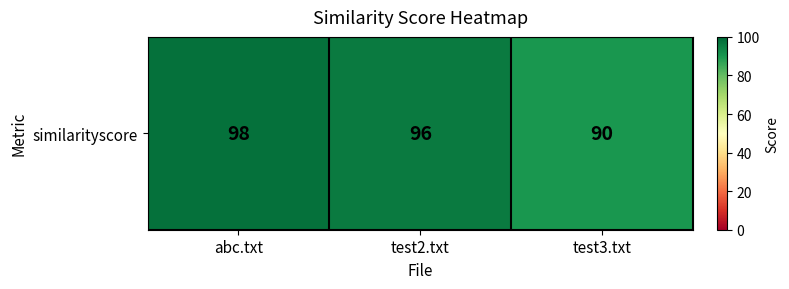

What is the average value?

95